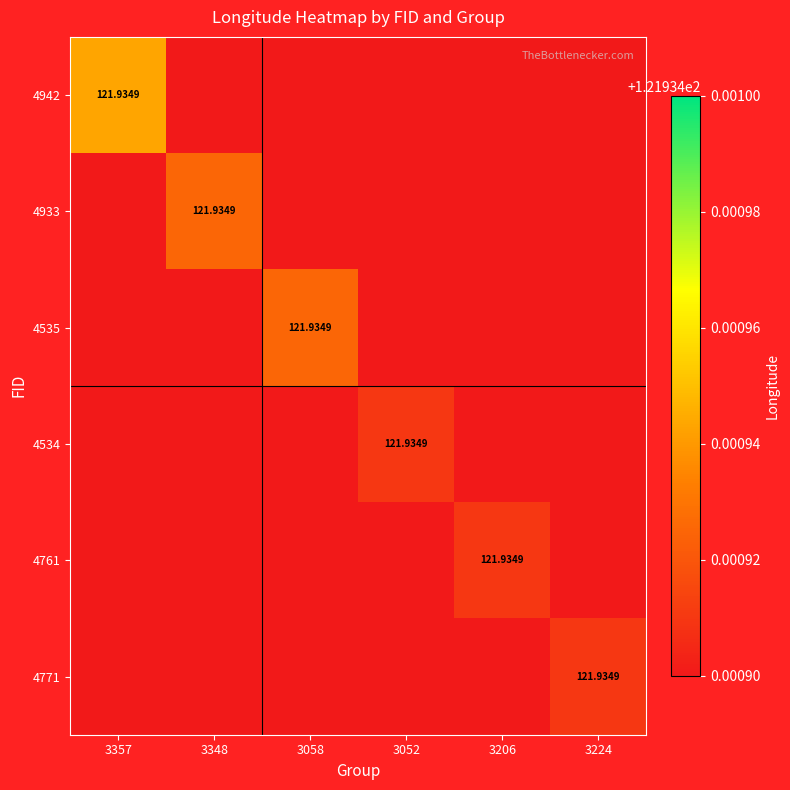

What is the sum of the 4534 values at 4534 and 4535?

121.9